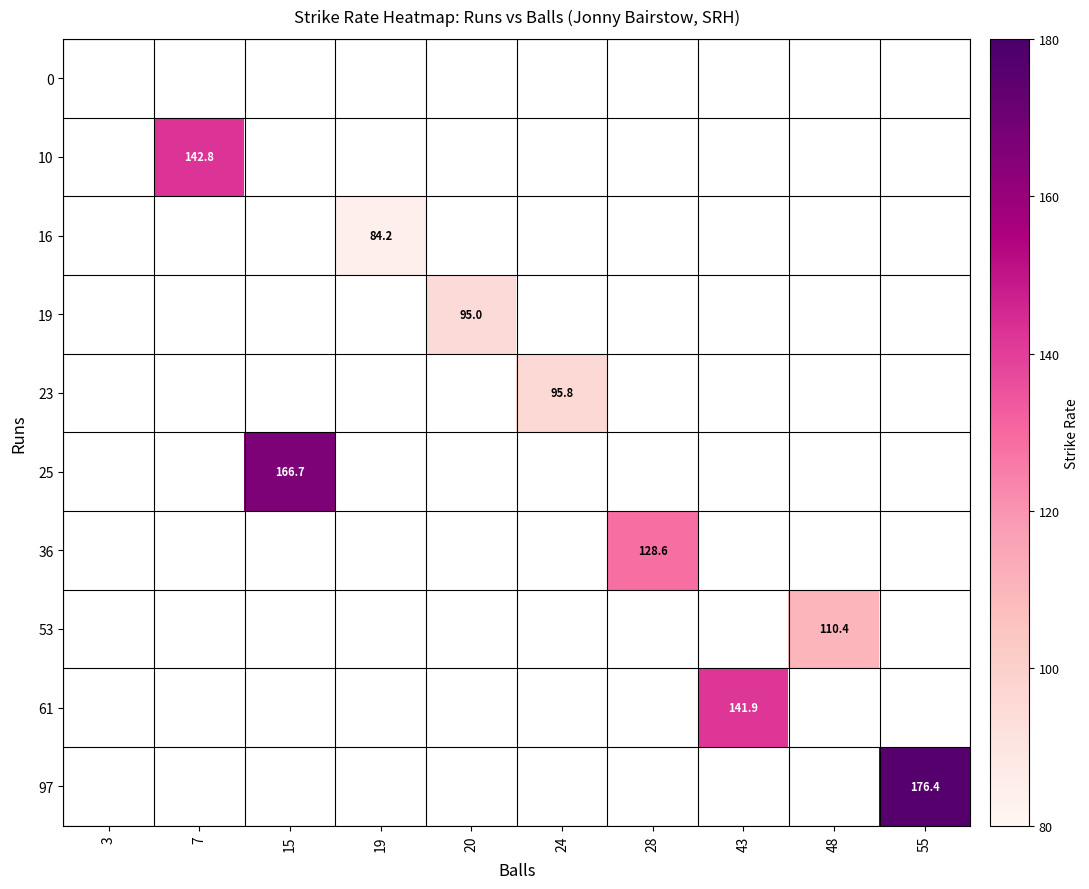

The 25 series shows 166.7 at 15. True or false?

True